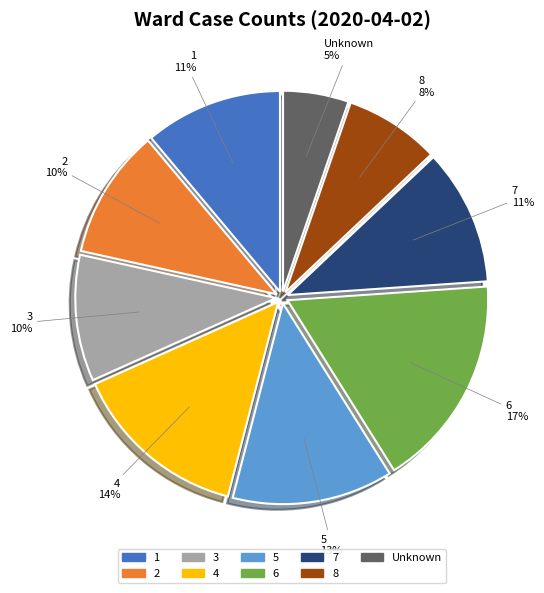

Between Unknown and 3, which is larger?

3